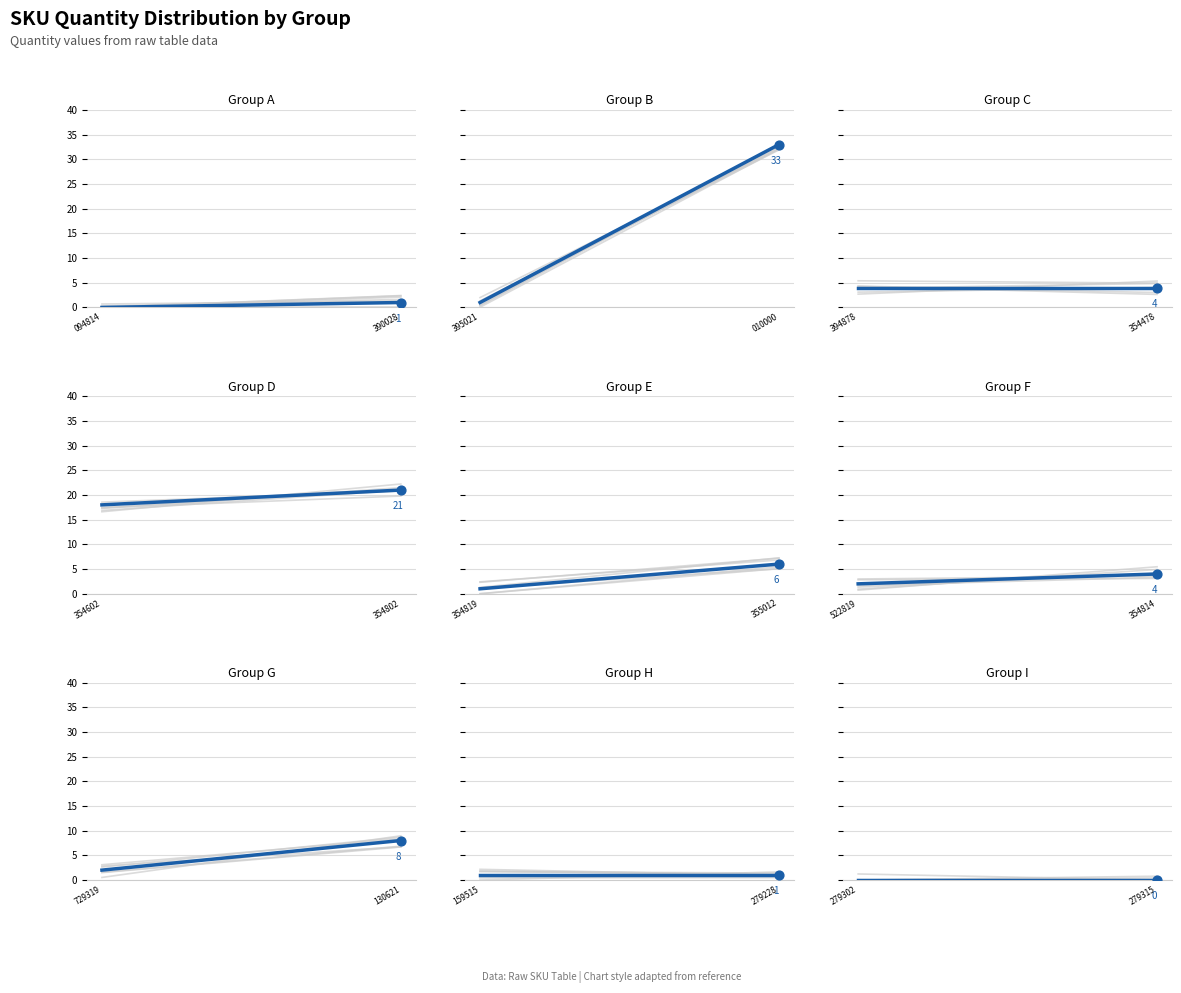

What is the change in value from 130553070522819 to 121510000279302?

-2